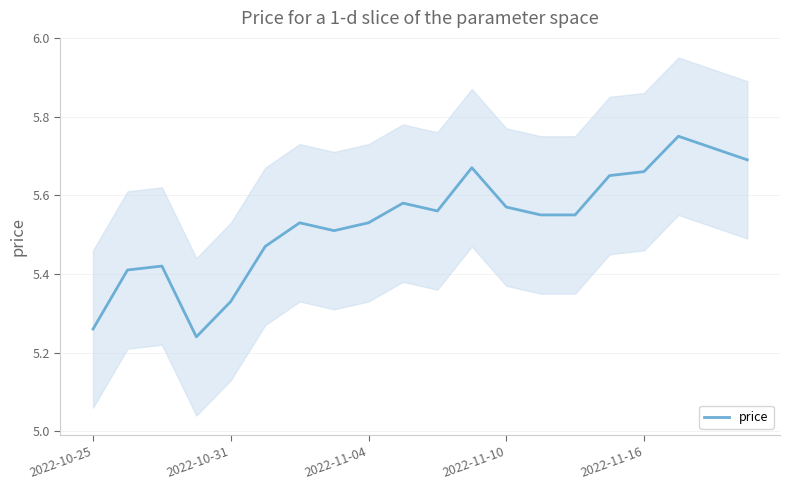

How many lines are shown in the chart?

1